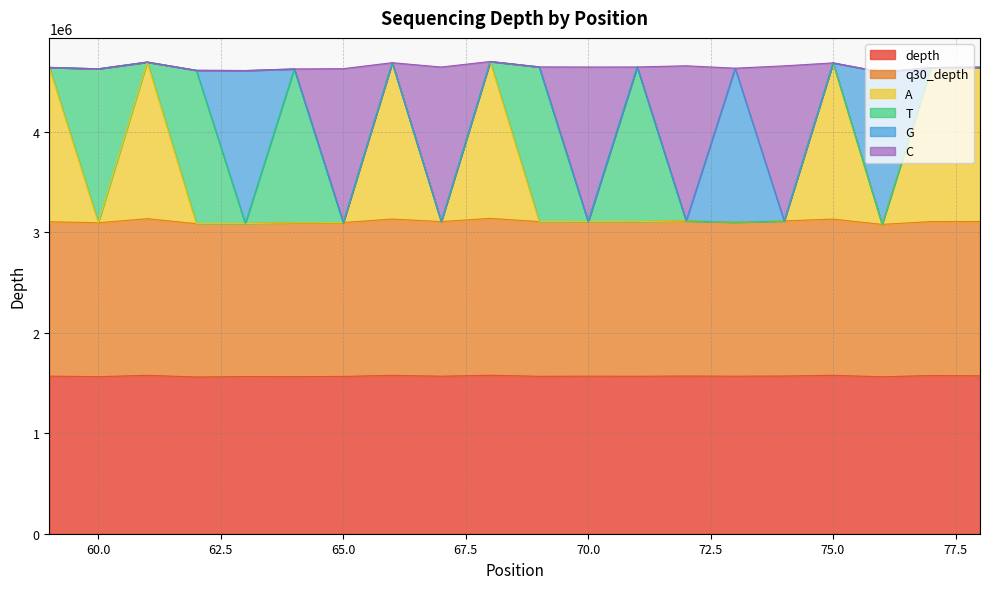

The value of C at 66 is 4687710. True or false?

True